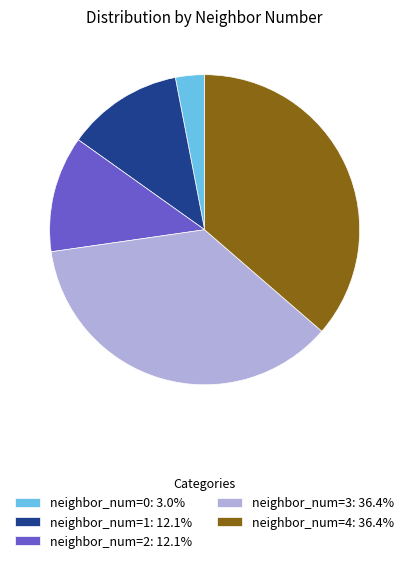

Do neighbor_num=3: 36.4% and neighbor_num=4: 36.4% together represent more than half of the pie?

Yes